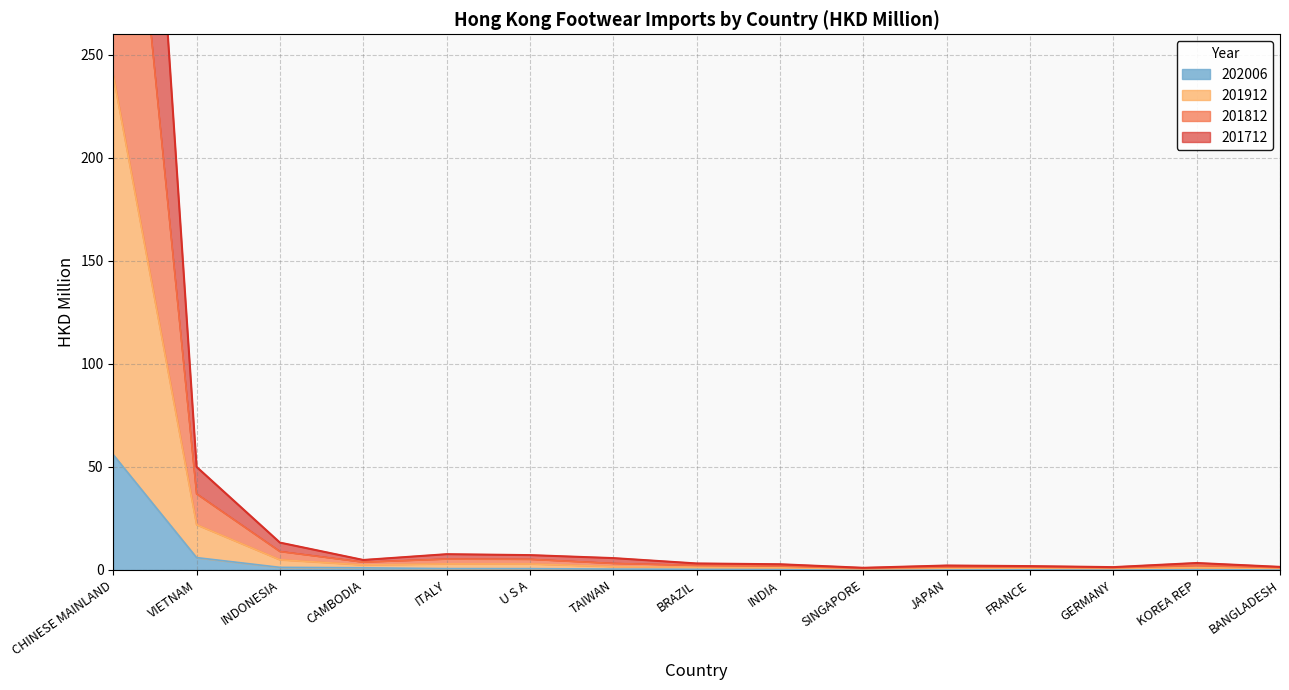

What is the difference between the maximum and minimum values in the 201712 series?

656.0